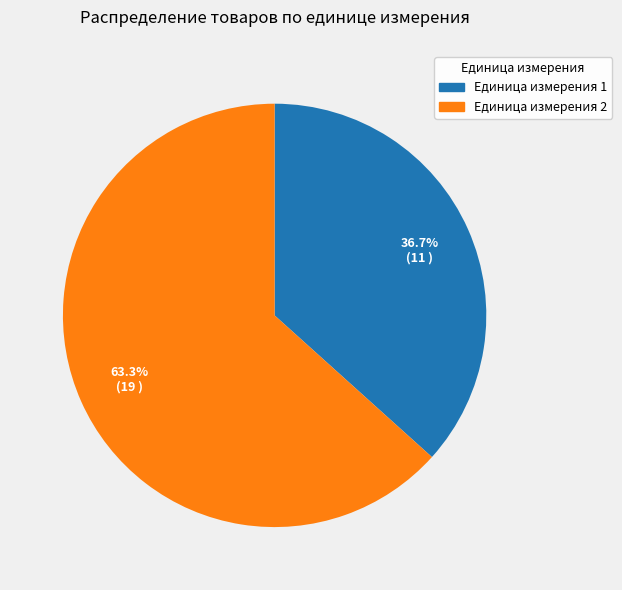

Is there any slice that represents more than half of the pie?

Yes